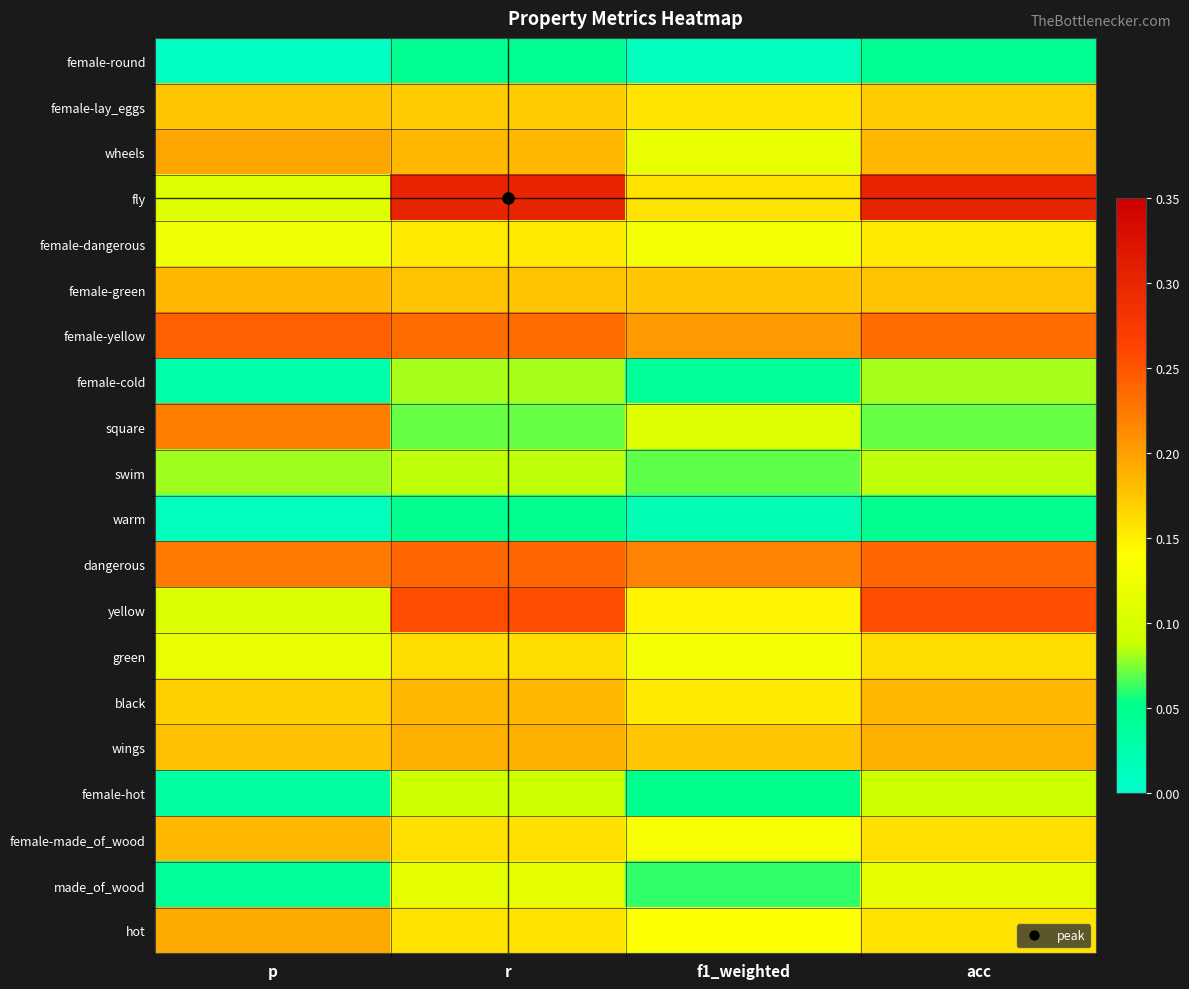

What is the greatest value displayed?

0.3